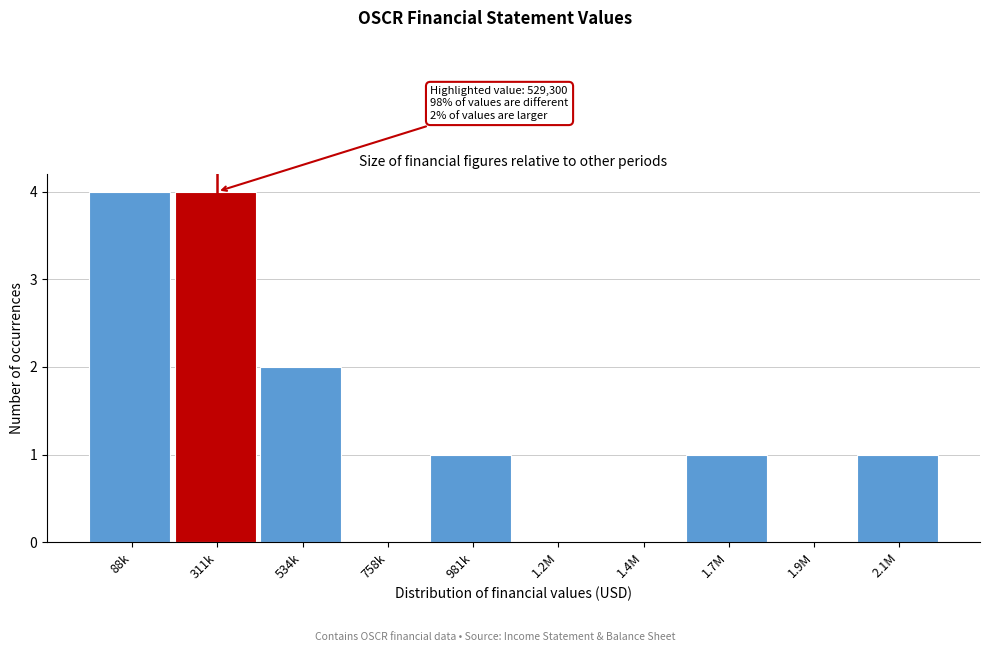

Reading left to right, what are all the values shown in this chart?

88k=4	311k=4	534k=2	758k=0	981k=1	1.2M=0	1.4M=0	1.7M=1	1.9M=0	2.1M=1